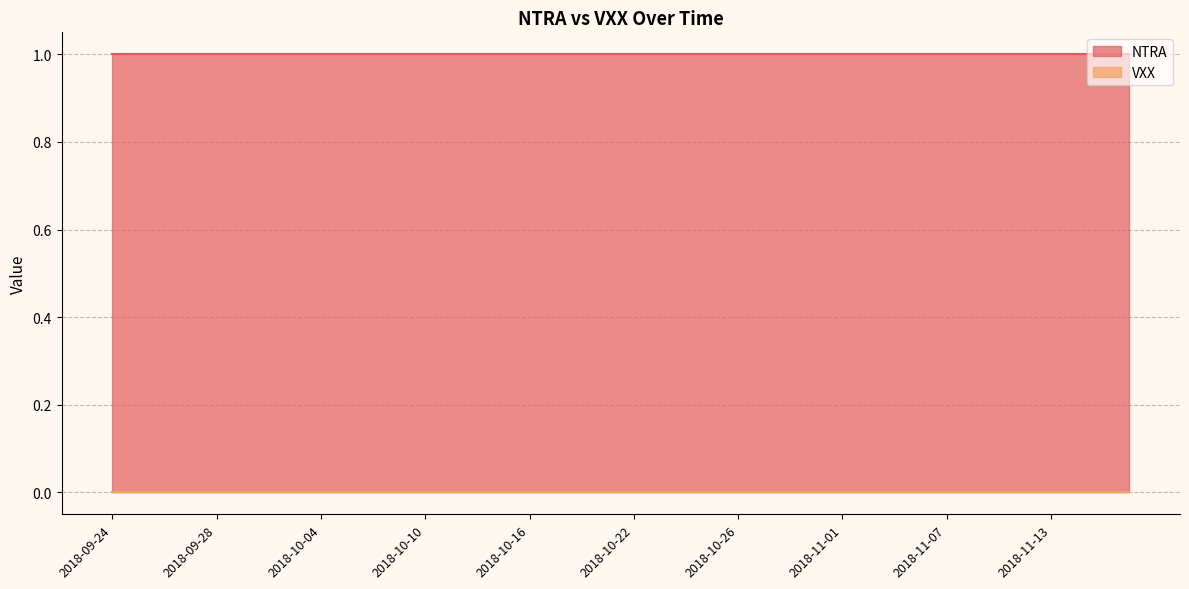

True or false: NTRA and VXX intersect in this chart.

False